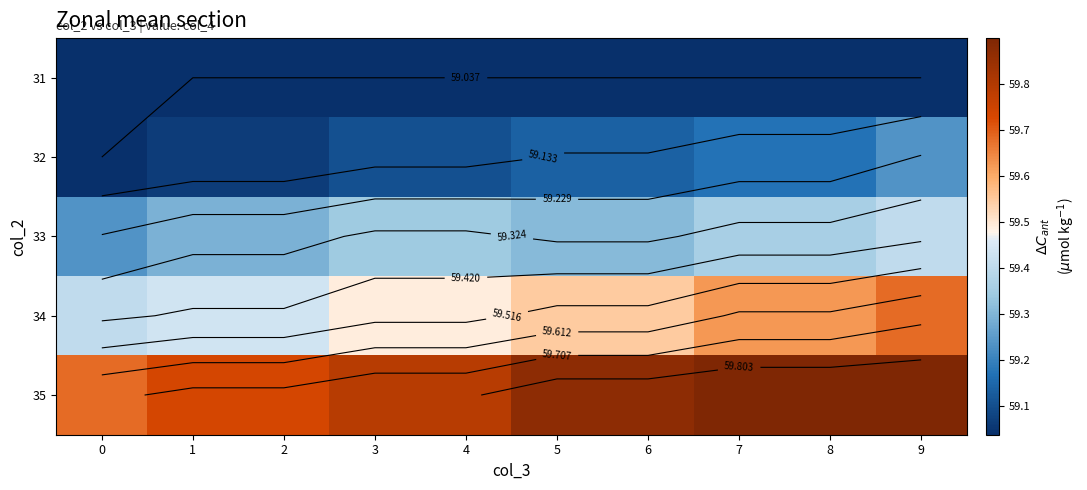

How many series are shown in this chart?

5